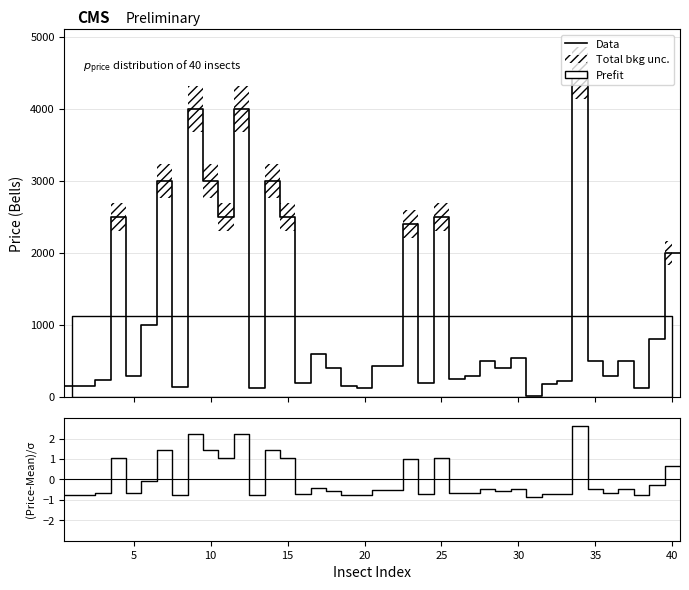

What is the sum of the values at 21 and 25?

2930